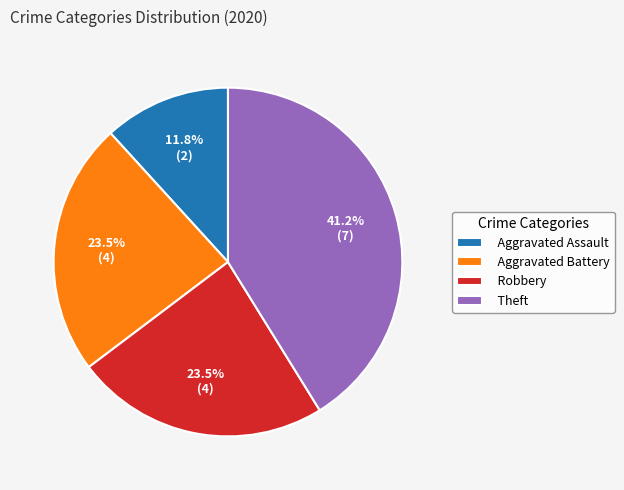

How much of the chart is everything except Robbery?

76.5%